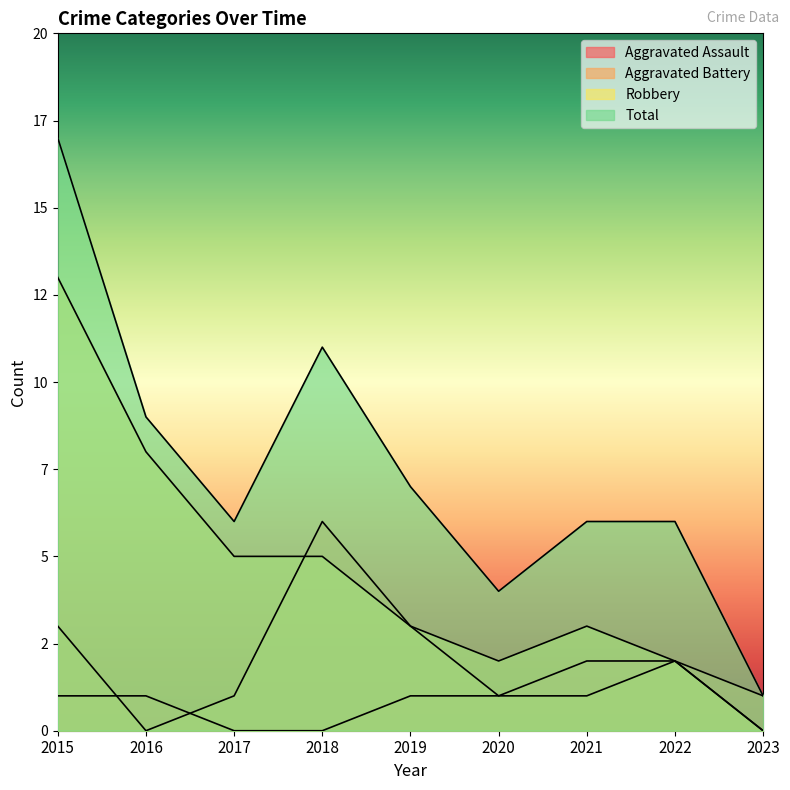

Which series has the largest range (max minus min)?

Total